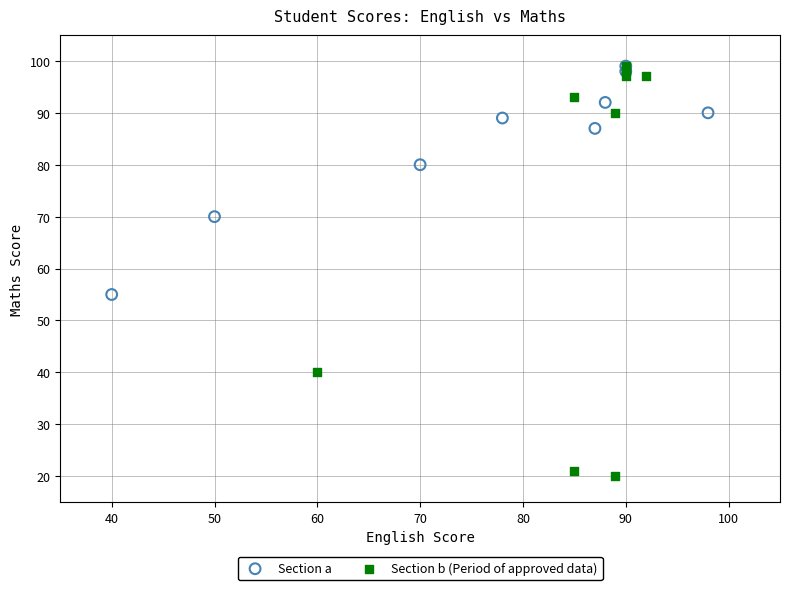

Which series contains the lowest Y value?

Section b (Period of approved data)